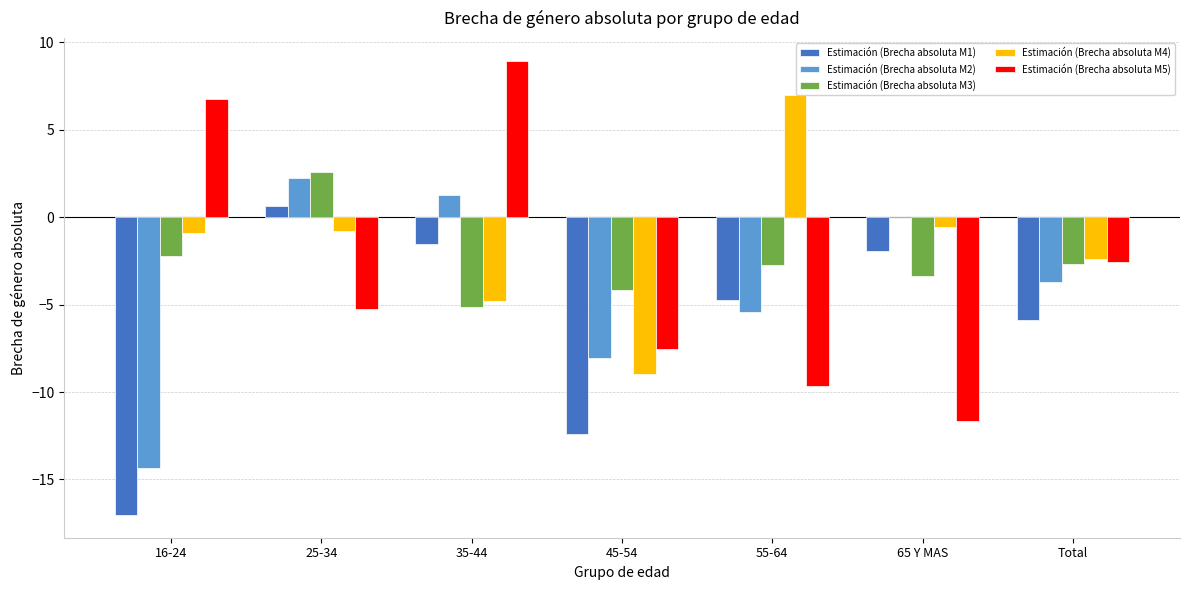

Where is Estimación (Brecha absoluta M1) nearest to the value -8?

Total